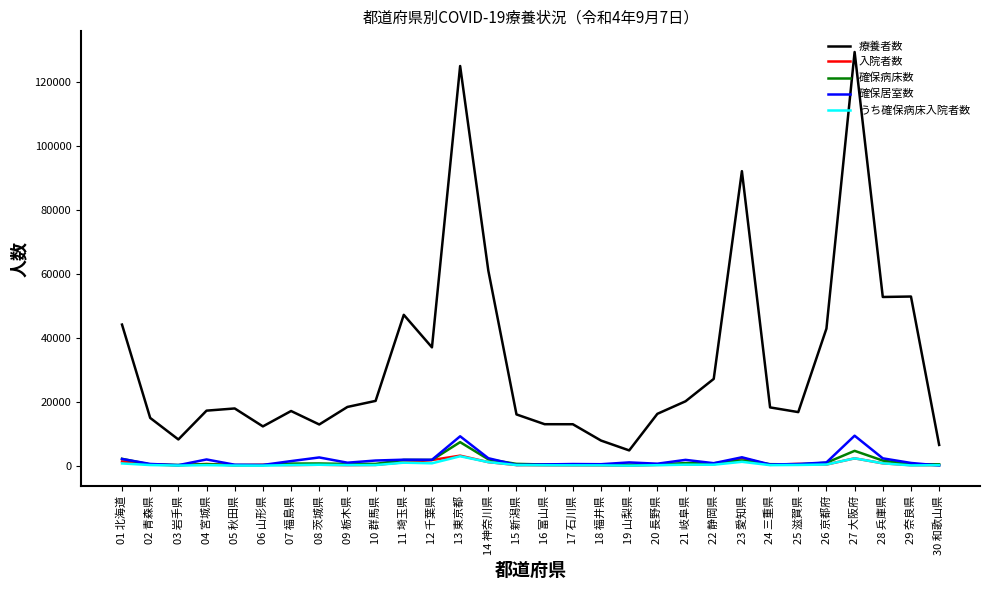

Which series has the largest total across all categories?

療養者数